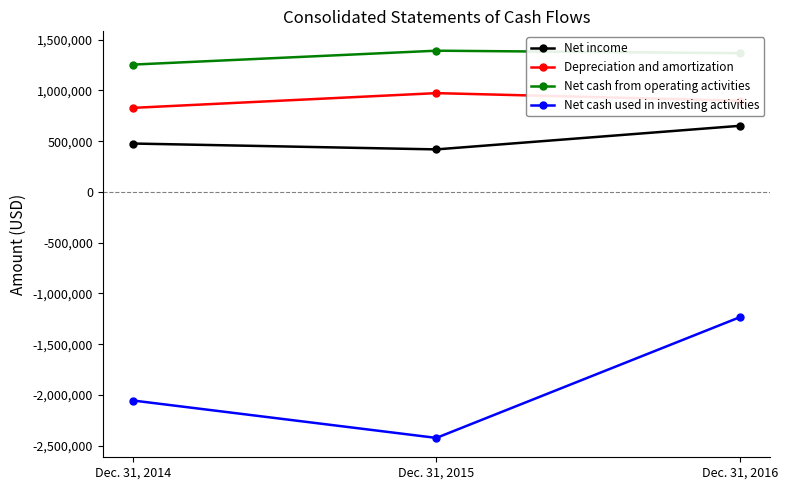

The Net income series shows 477001 at Dec. 31, 2014. True or false?

True